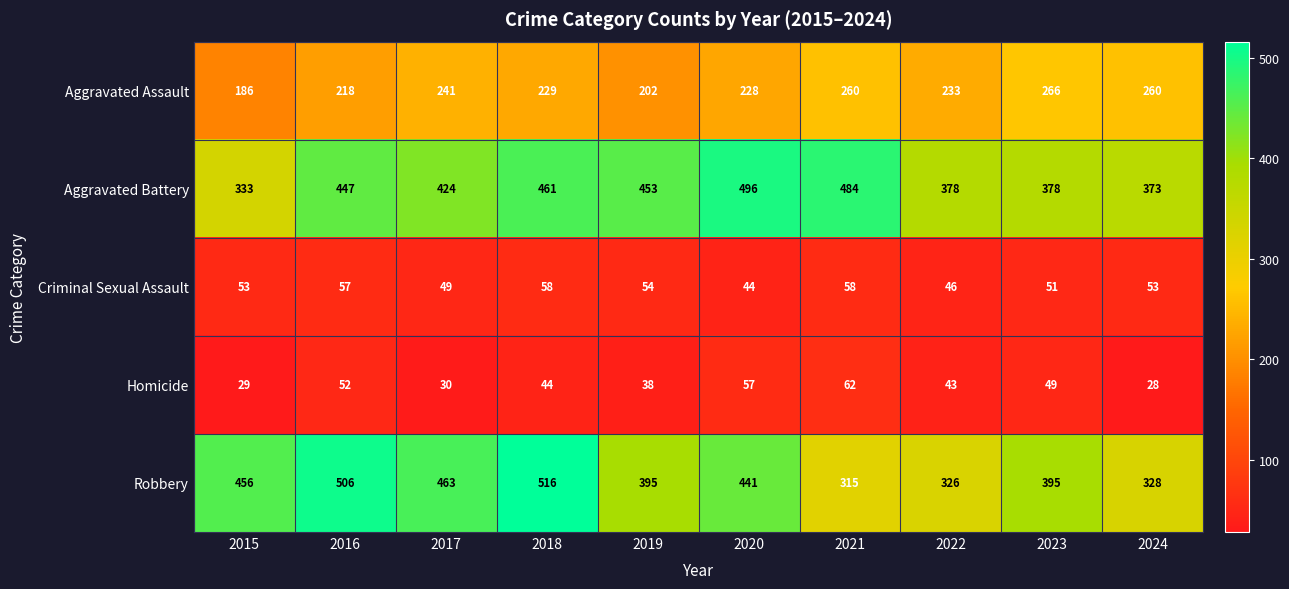

Which series changed the most between 2016 and 2021?

Robbery